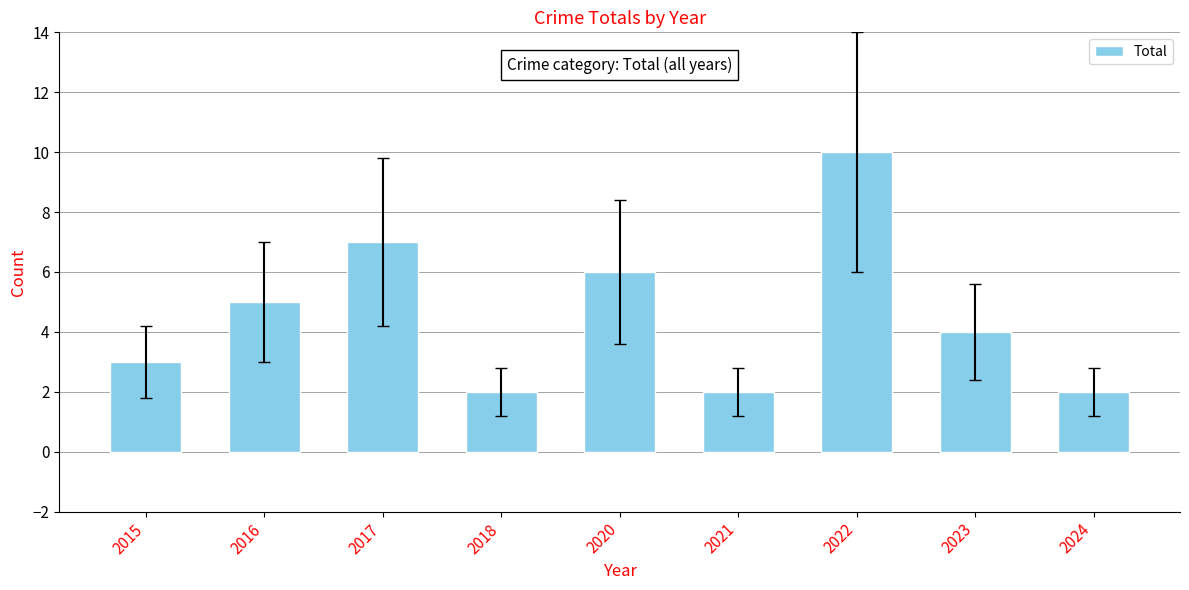

What is the maximum value shown in the chart?

10